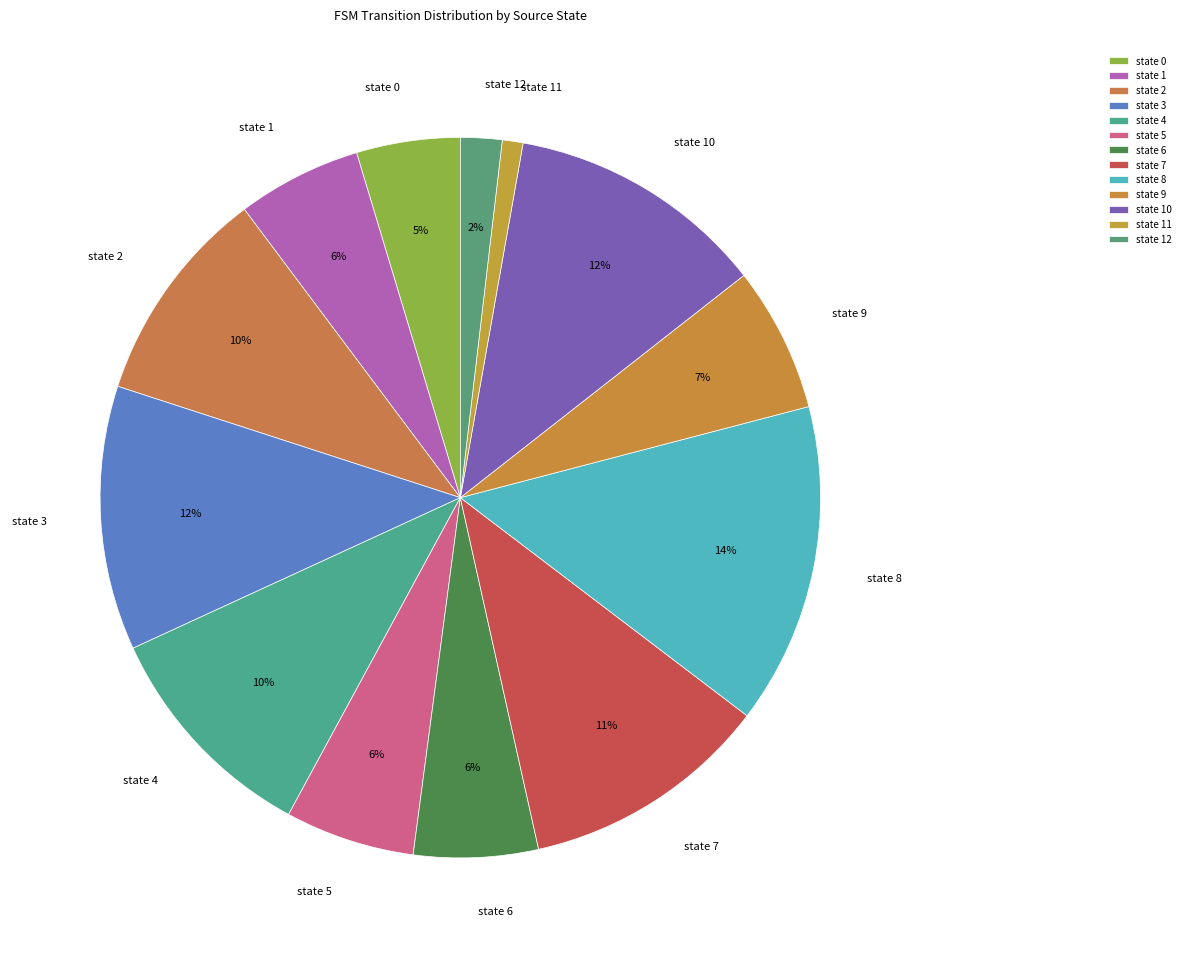

Count the number of slices in the pie.

13